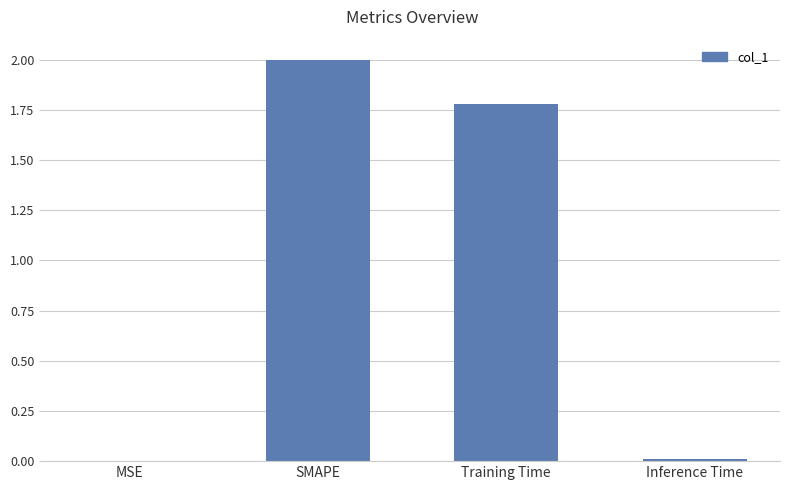

Between Training Time and SMAPE, which is larger?

SMAPE